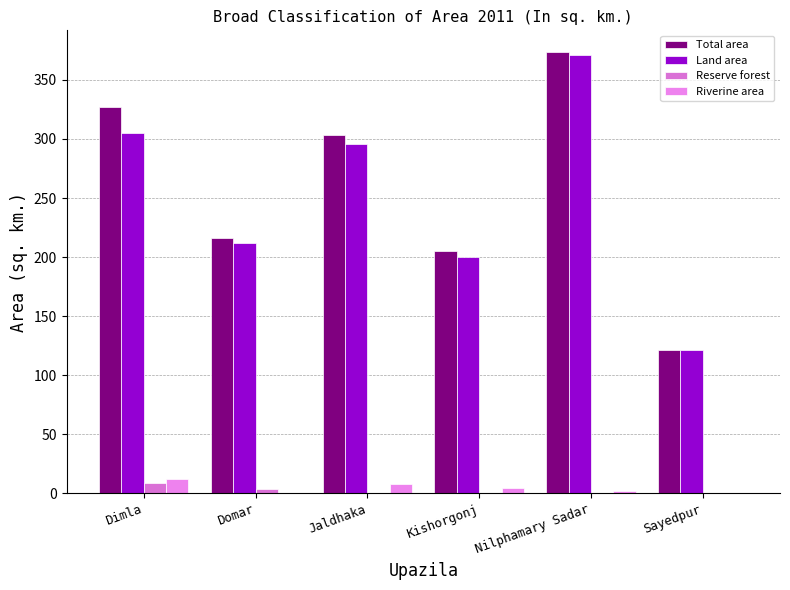

Does the chart contain stacked bars?

No